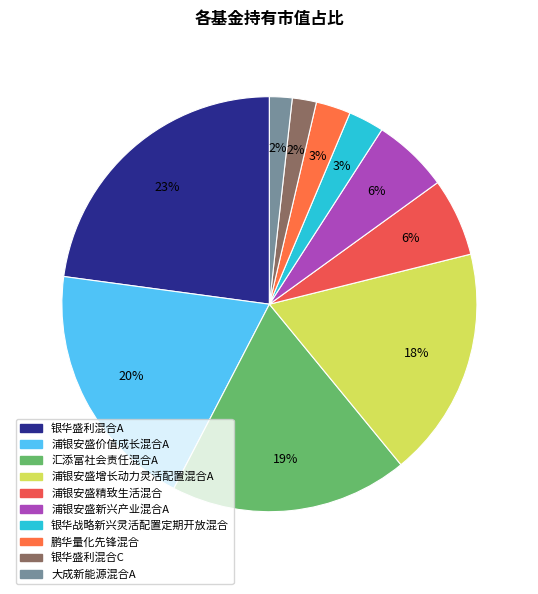

The 浦银安盛增长动力灵活配置混合A slice represents 18% of the pie. True or false?

True